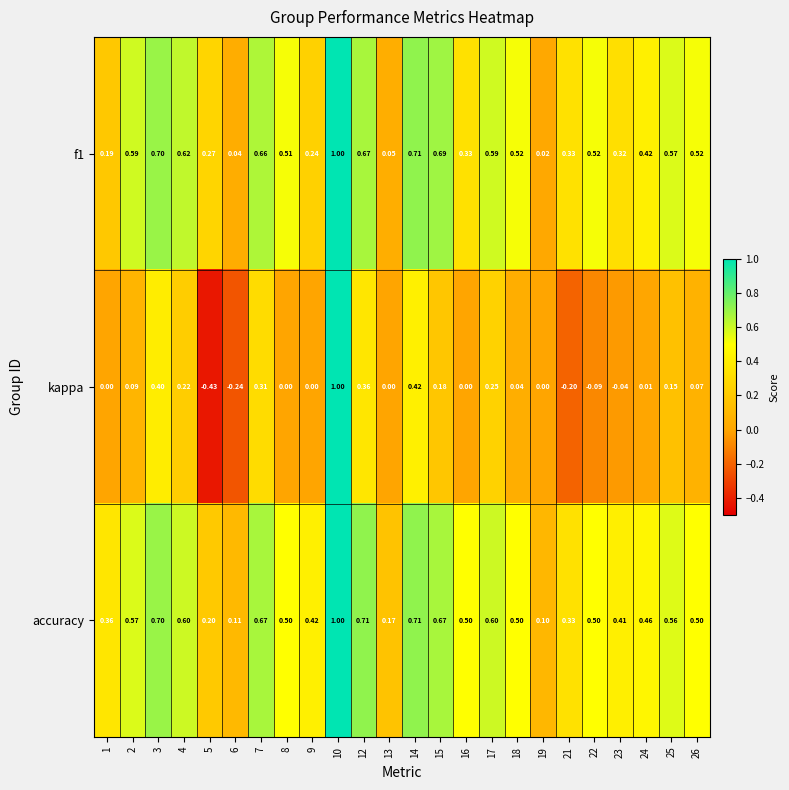

Which series has the largest total across all categories?

accuracy